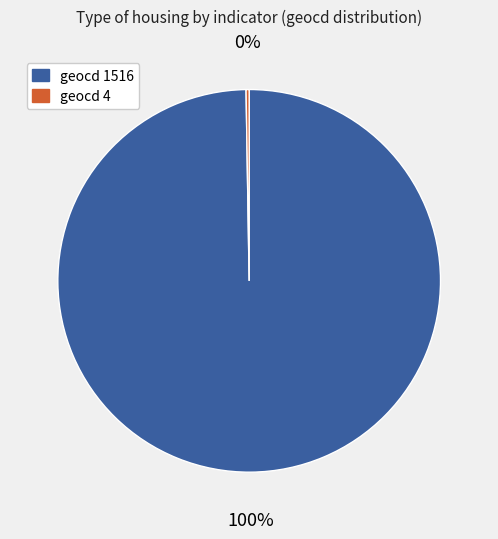

Is there a majority slice in this chart?

Yes